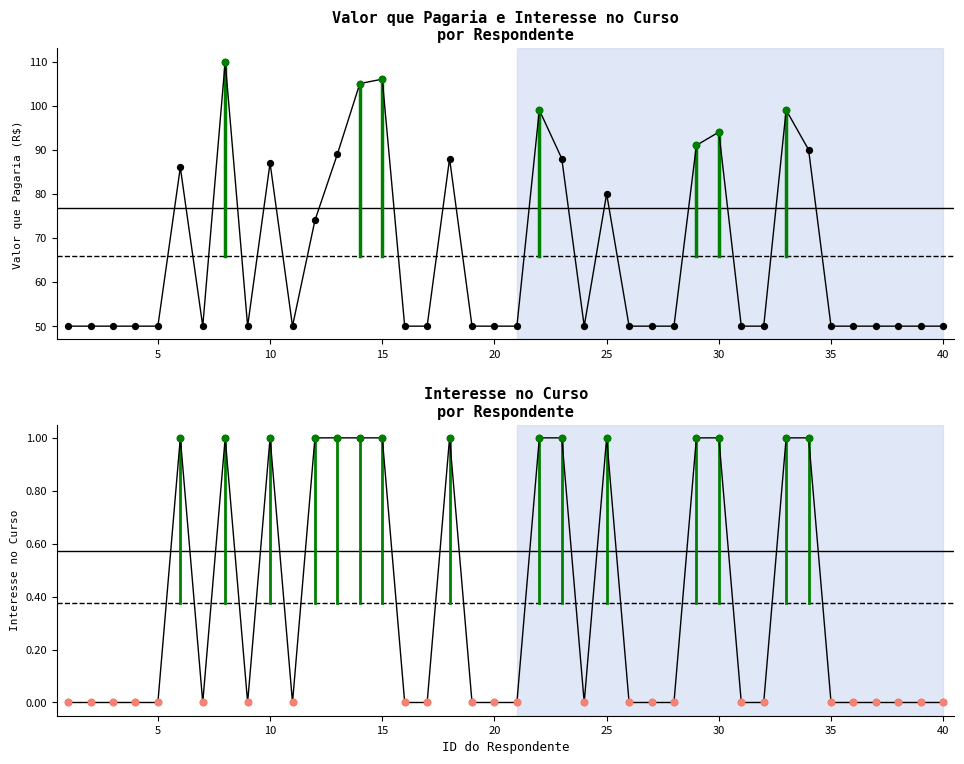

Which series has the widest spread of Y values?

valor_que_pagaria